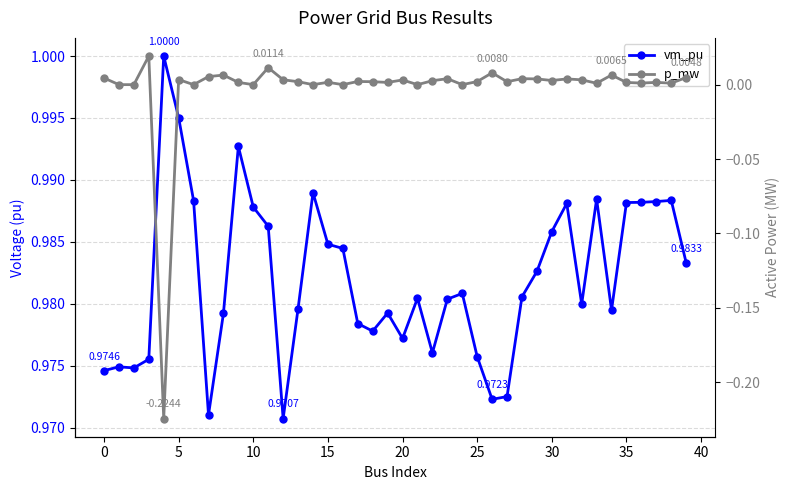

Count the number of data series in this chart.

2